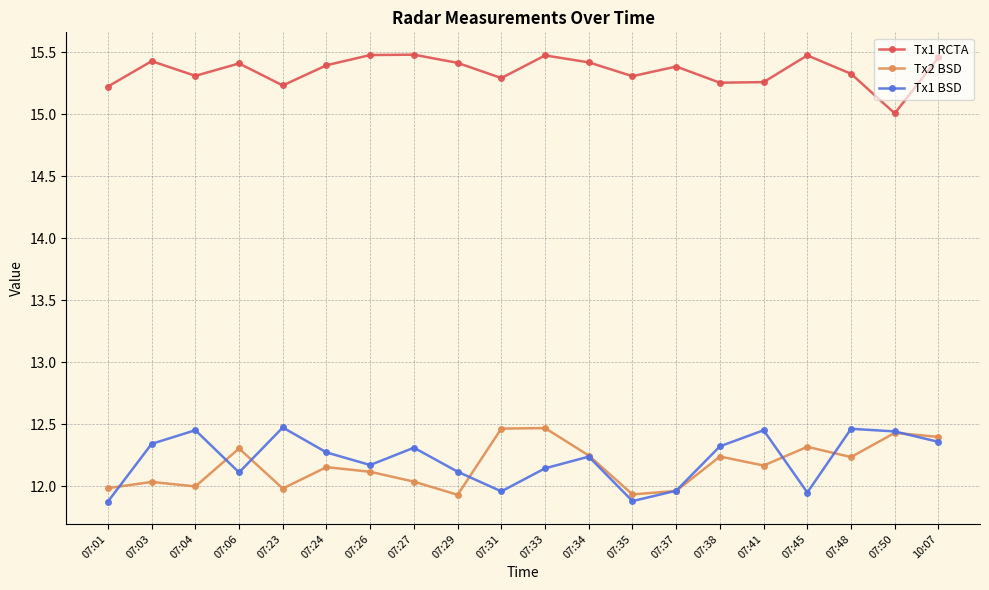

What is the label of the 13th point from the left?

07:35